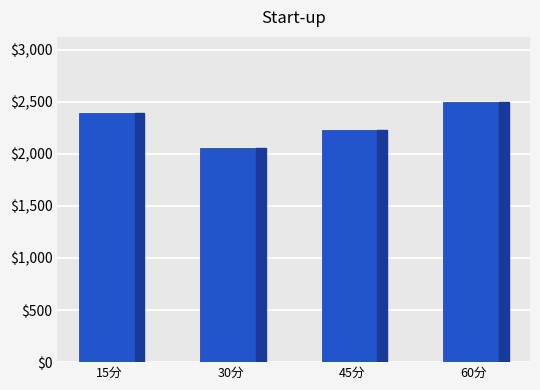

List the labels in order of value, largest first.

60分, 15分, 45分, 30分